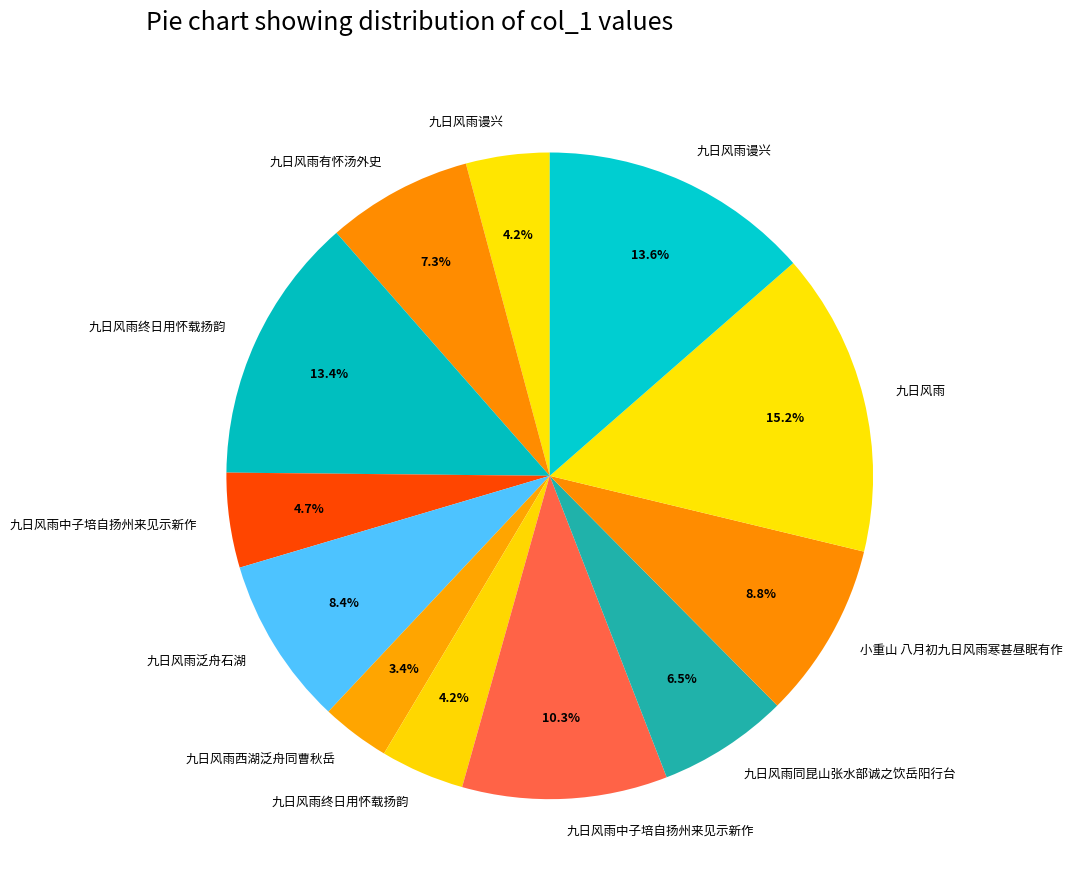

Count the number of slices in the pie.

12